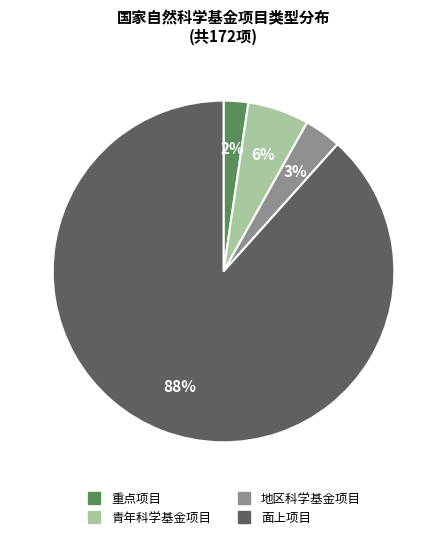

To the nearest percent, what is the average slice percentage?

25%